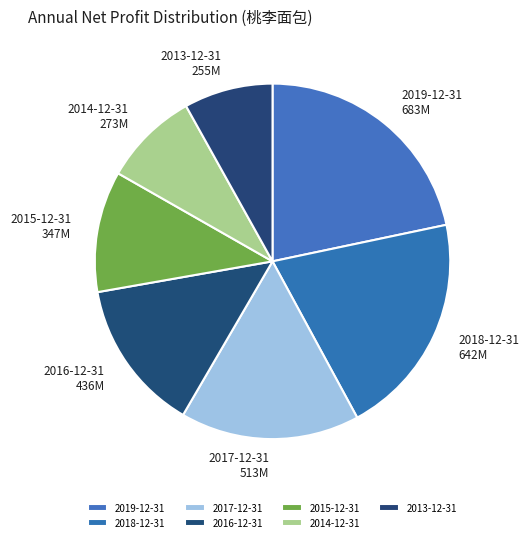

Do 2013-12-31 and 2017-12-31 together represent more than half of the pie?

No